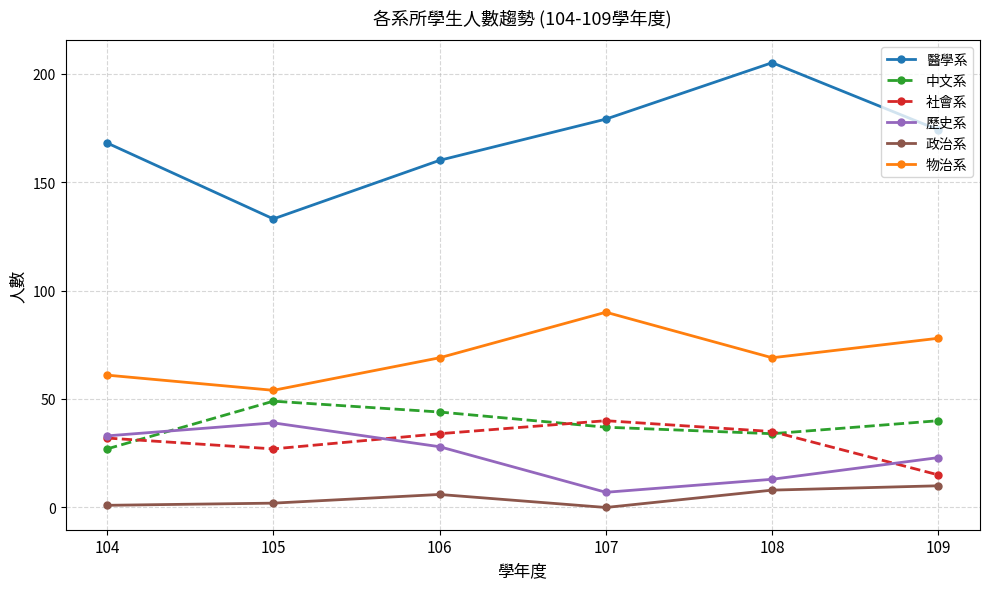

Count the number of data series in this chart.

6